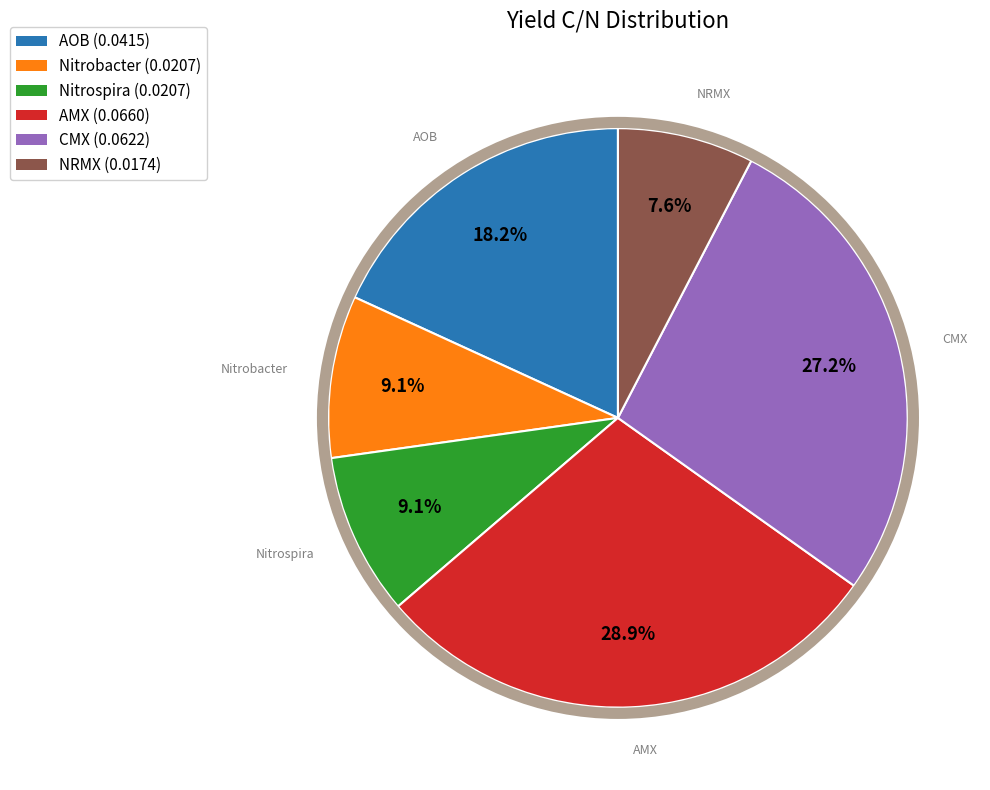

How many slices are in this pie chart?

6